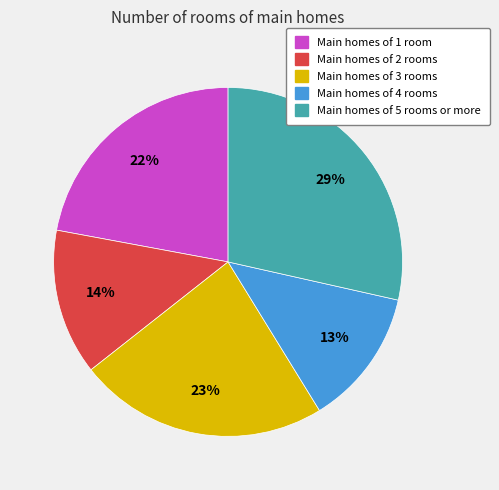

To the nearest percent, what is the difference between the largest and smallest slice percentages?

16%